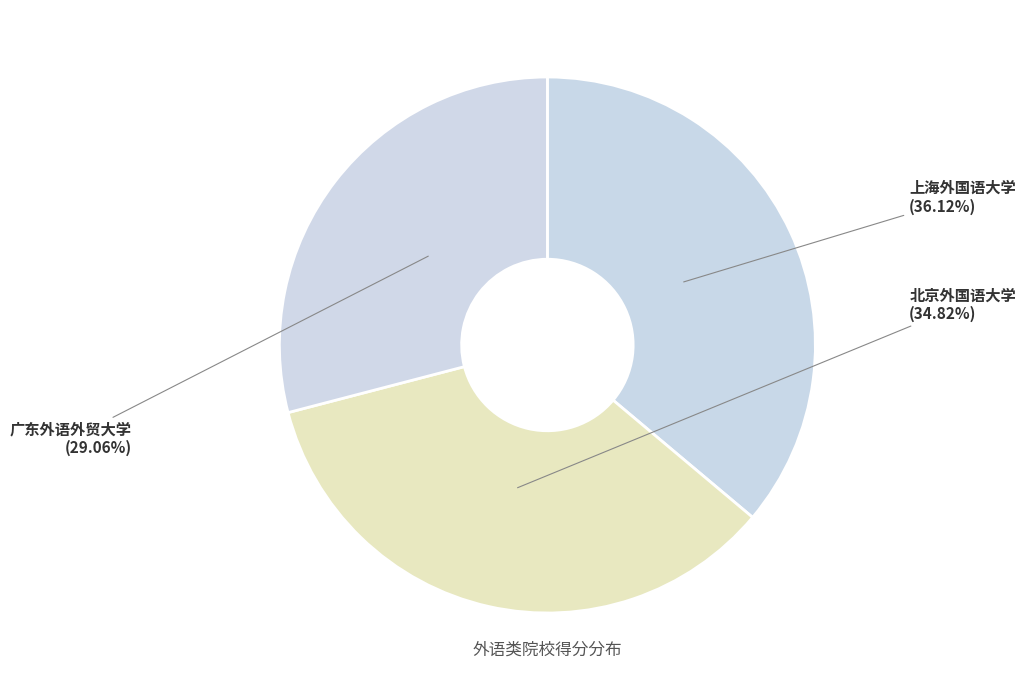

What is the smallest slice in the pie chart?

广东外语外贸大学